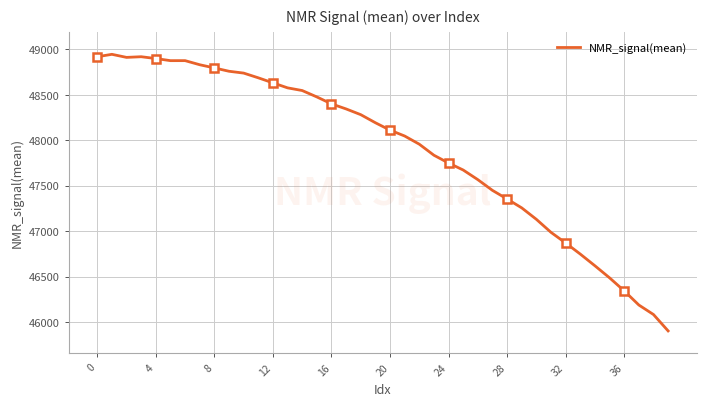

Reading left to right, transcribe all the data shown in this chart.

48920.3	48946.9	48913.1	48920.4	48900.4	48877.2	48877.4	48832.2	48797.0	48760.4	48740.3	48688.2	48632.7	48577.8	48548.2	48477.9	48401.3	48345.6	48282.6	48193.7	48112.1	48047.5	47957.4	47835.9	47750.3	47673.1	47567.0	47448.8	47354.0	47256.1	47130.1	46986.6	46869.8	46747.5	46618.7	46486.0	46342.5	46186.9	46082.2	45901.8